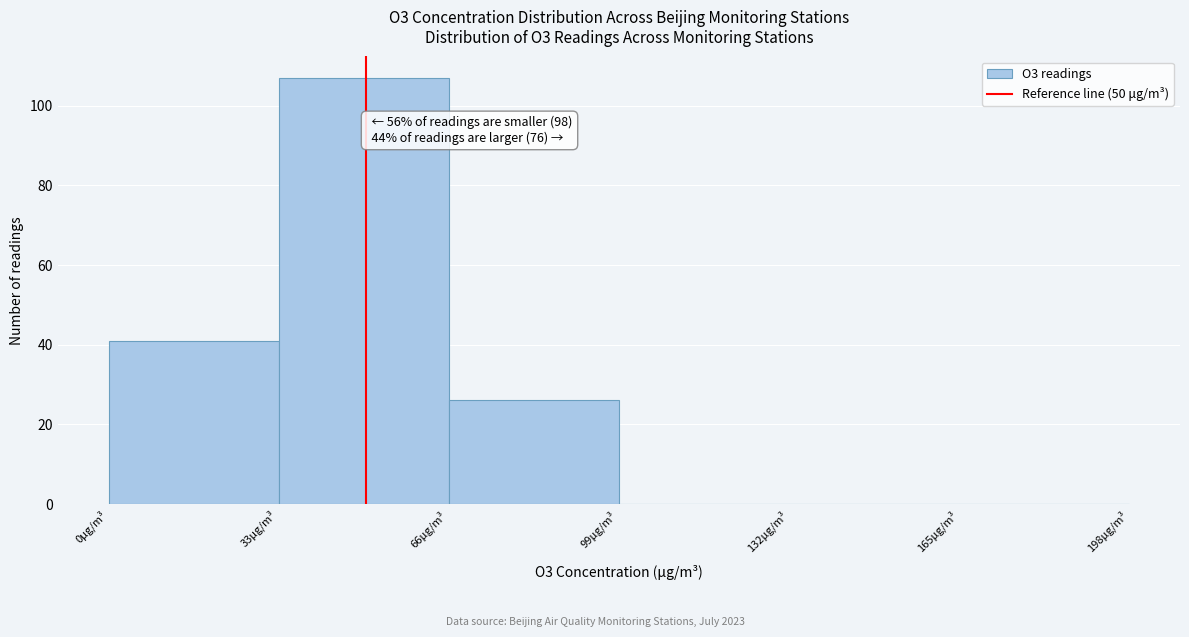

Over which range of the x-axis is the bar tallest?

33 to 66